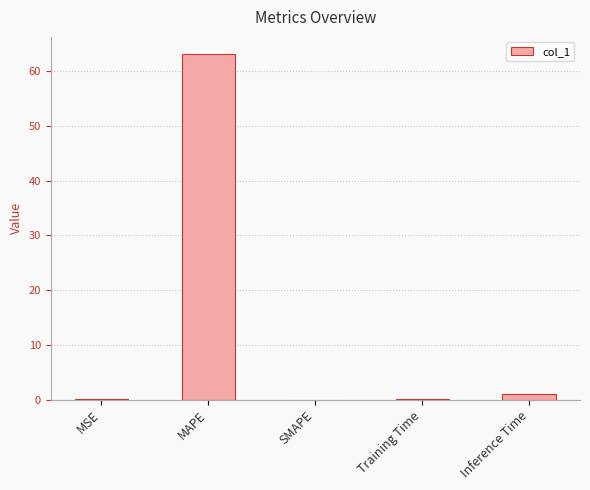

Which has a higher value, MSE or MAPE?

MAPE